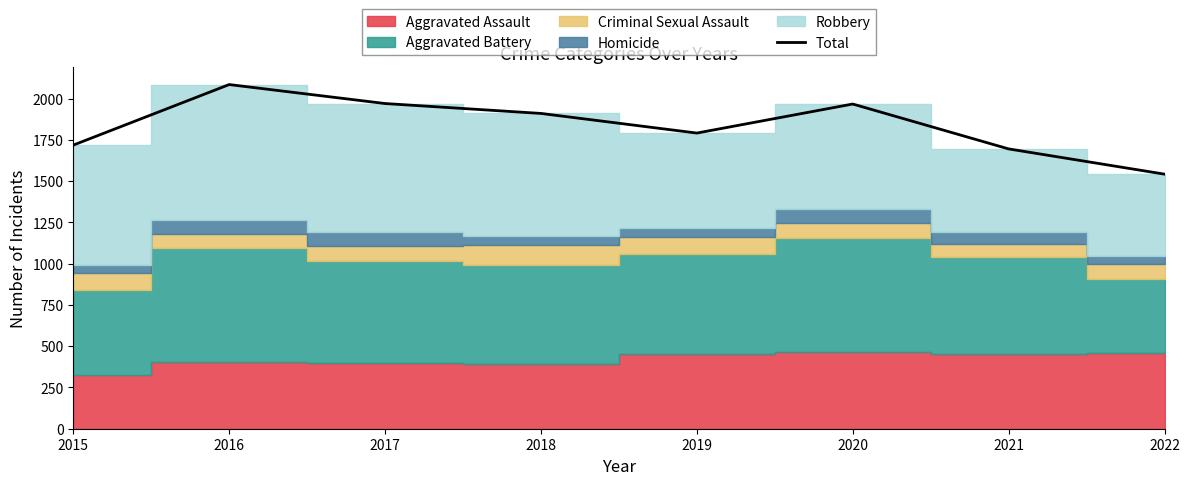

List the labels in order of value, largest first.

2016, 2017, 2020, 2018, 2019, 2015, 2021, 2022